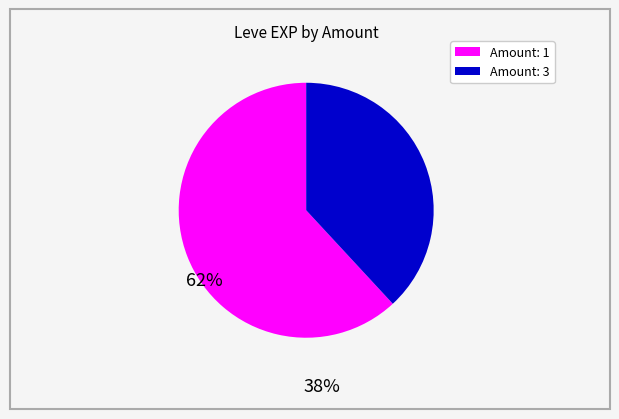

Is there a majority slice in this chart?

Yes